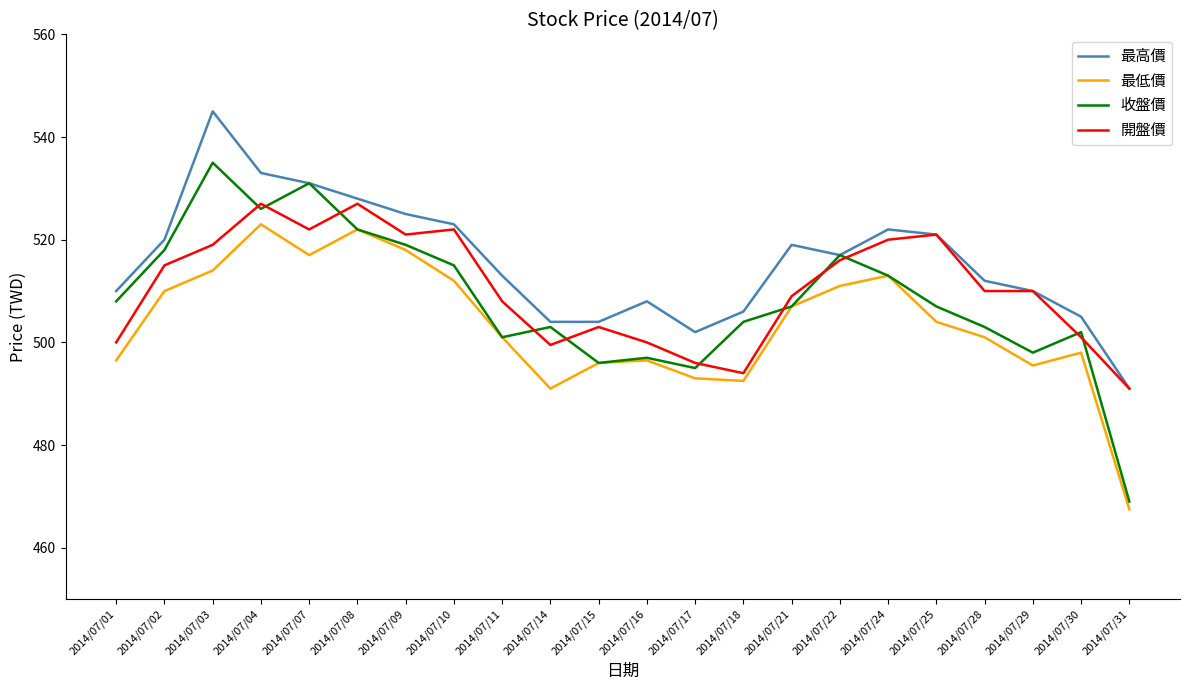

What is the approximate value of 開盤價 at 2014/07/28?

510.0